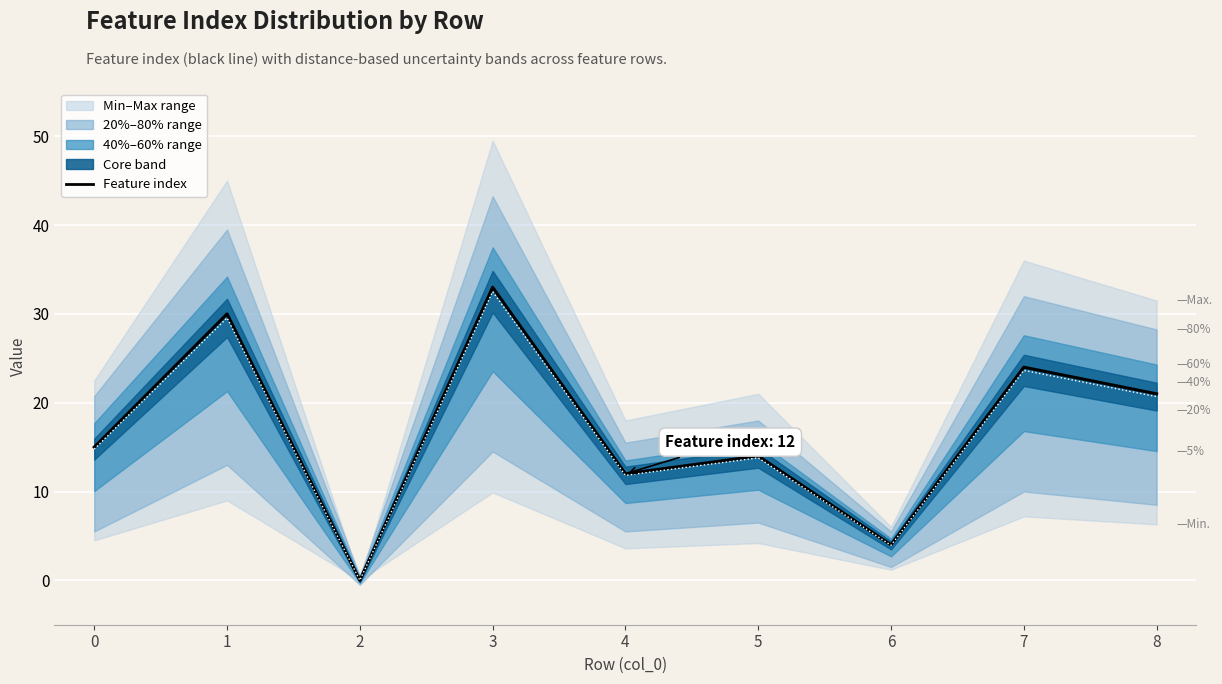

Count the number of categories in the chart.

9